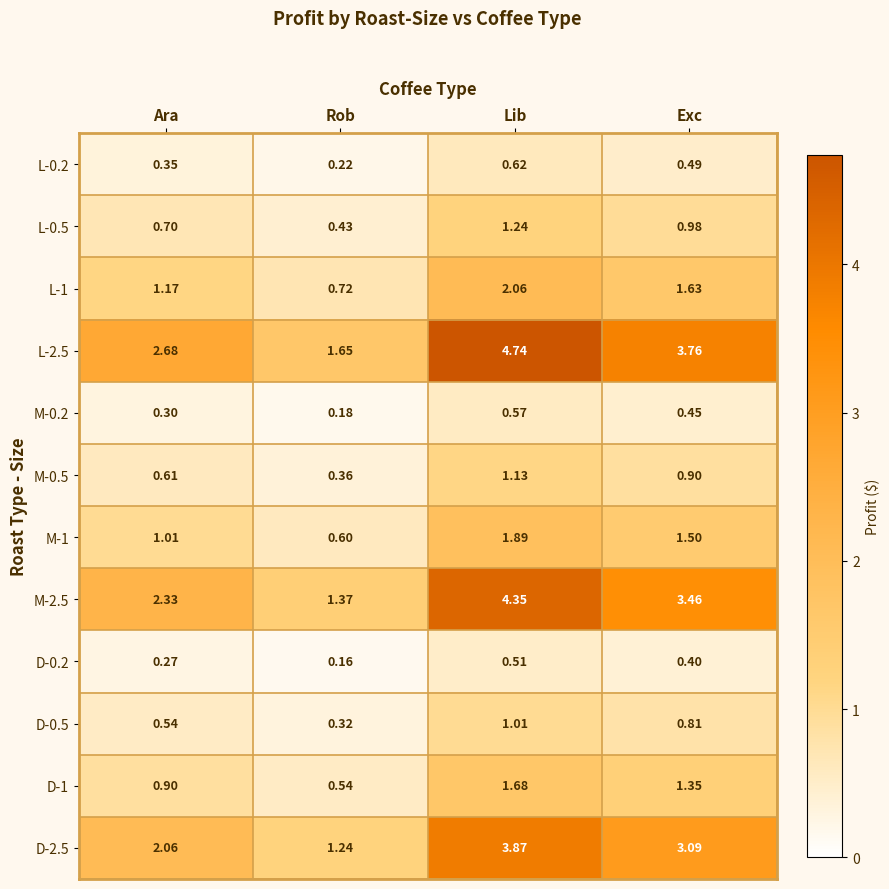

What is the total value across all series at Lib?

23.7